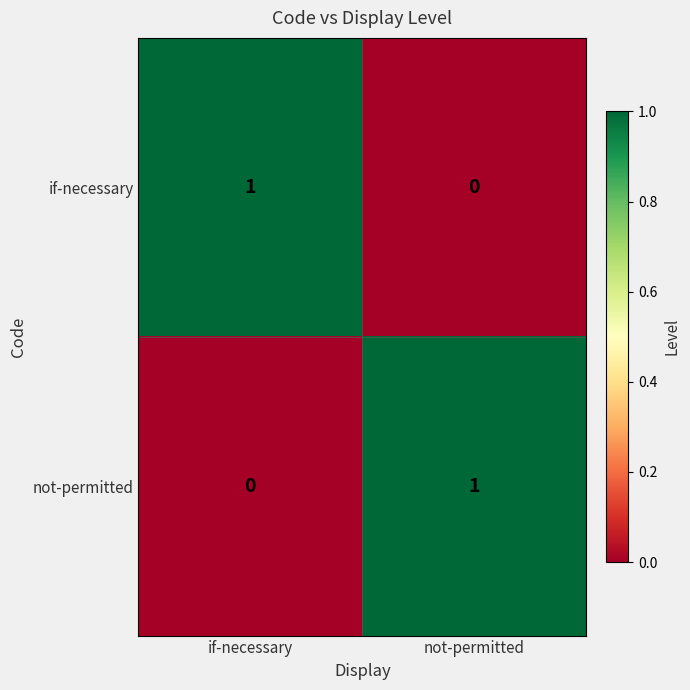

Reading right to left, list all the values displayed in this chart.

if-necessary: 0	1
not-permitted: 1	0